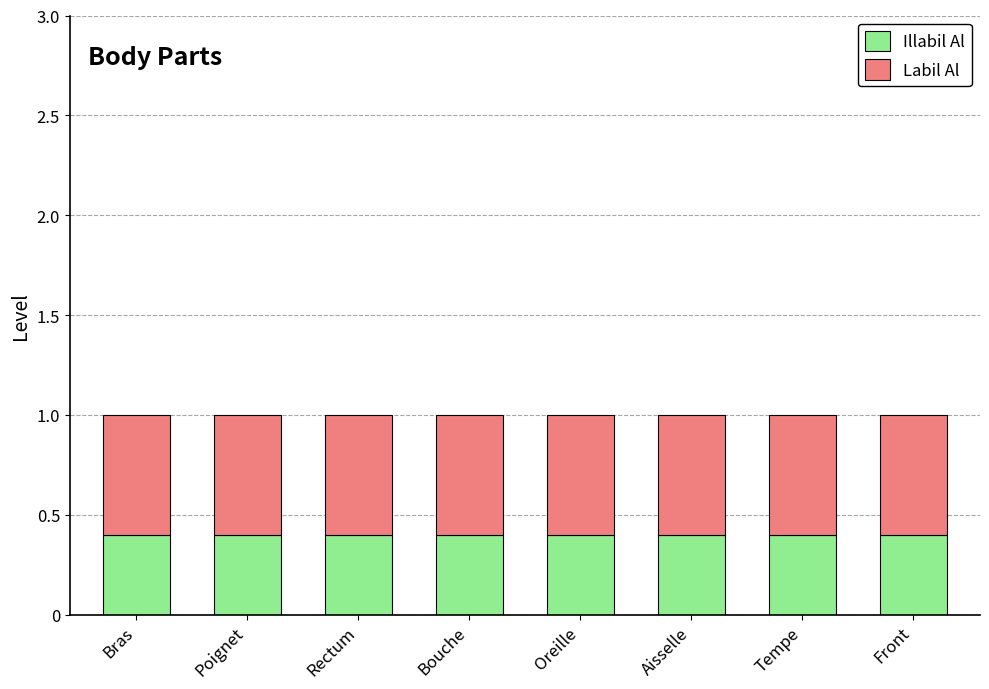

What is the total value across all series at Front?

1.0